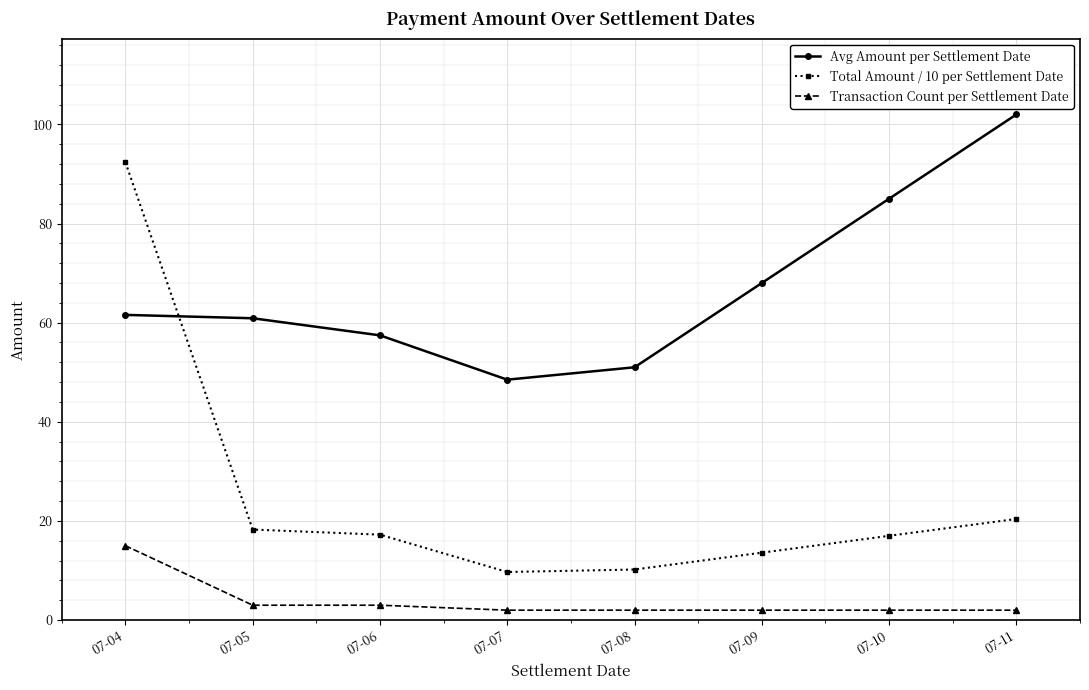

What is the value of the Avg Amount per Settlement Date point at the 7th from the left?

85.0